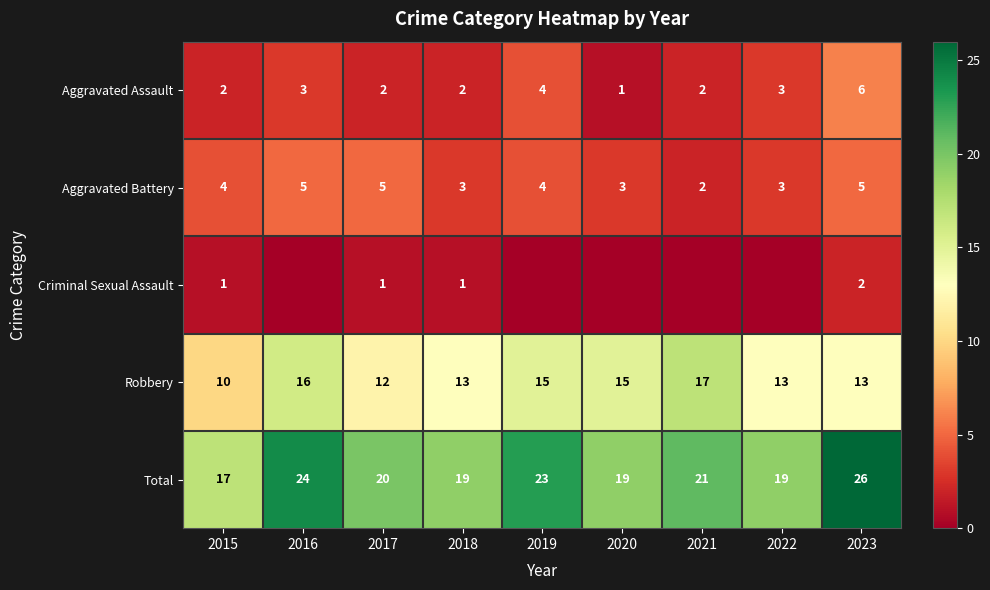

Is it true that Aggravated Assault equals 4 at 2016?

False